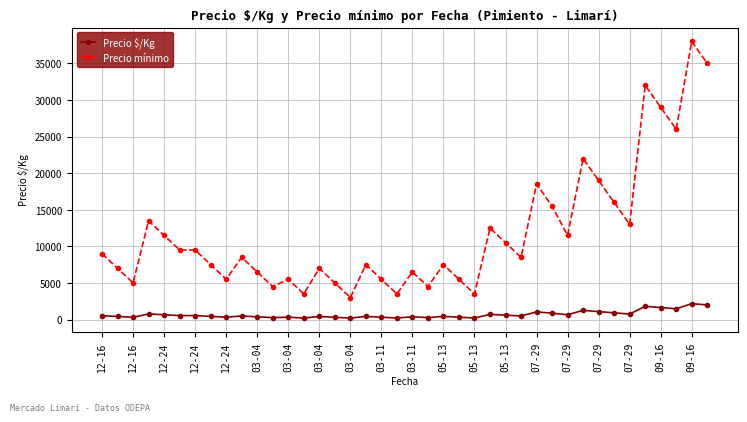

What is the greatest value displayed?

38000